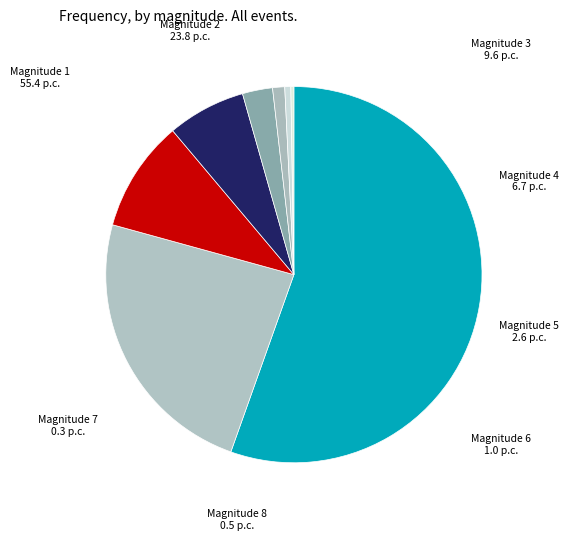

Approximately how many times larger is the value at Magnitude 1 compared to Magnitude 4?

8.2